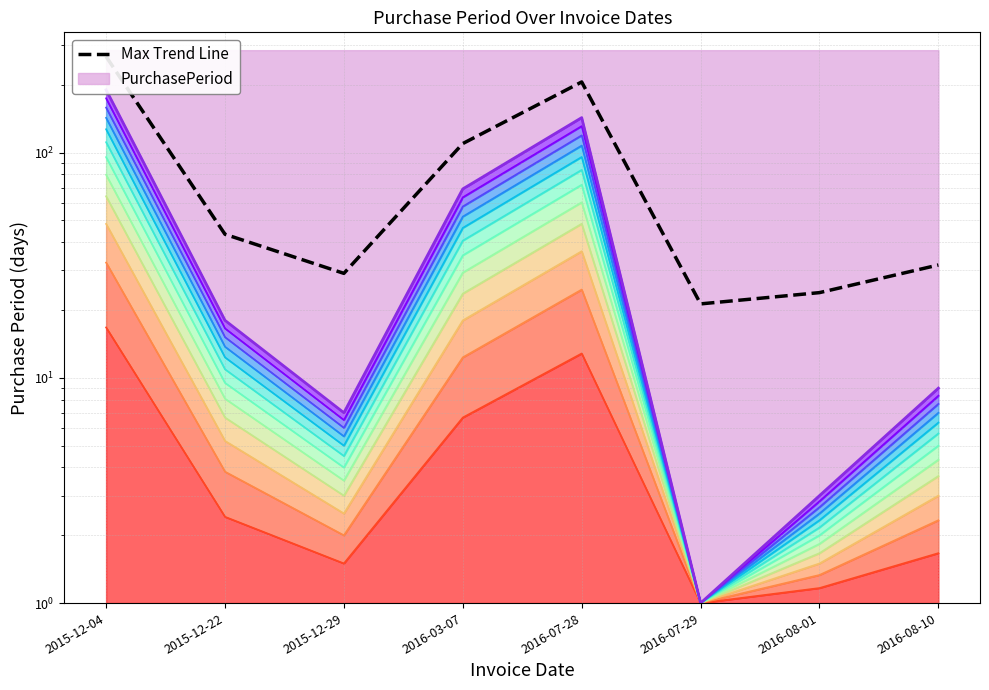

What is the label of the 6th point from the right?

2015-12-29